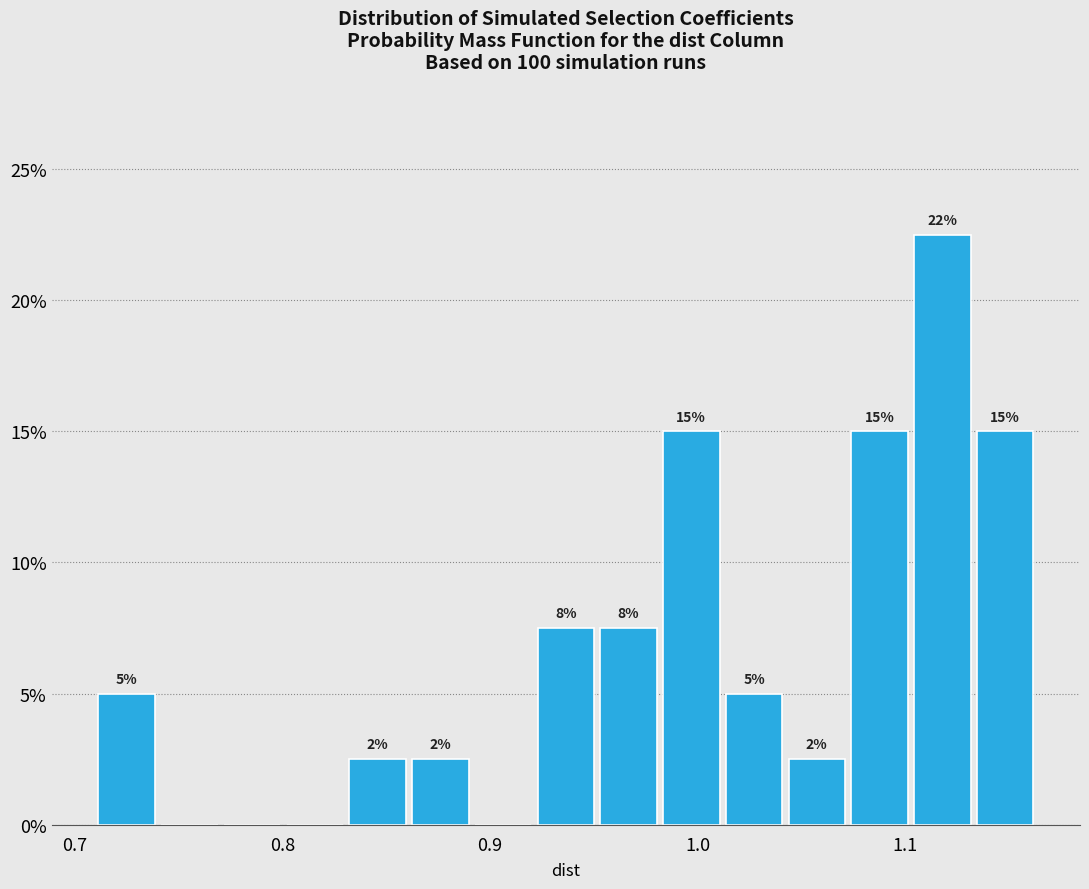

Read against the x-axis, roughly where is the centre of the tallest bar?

1.12